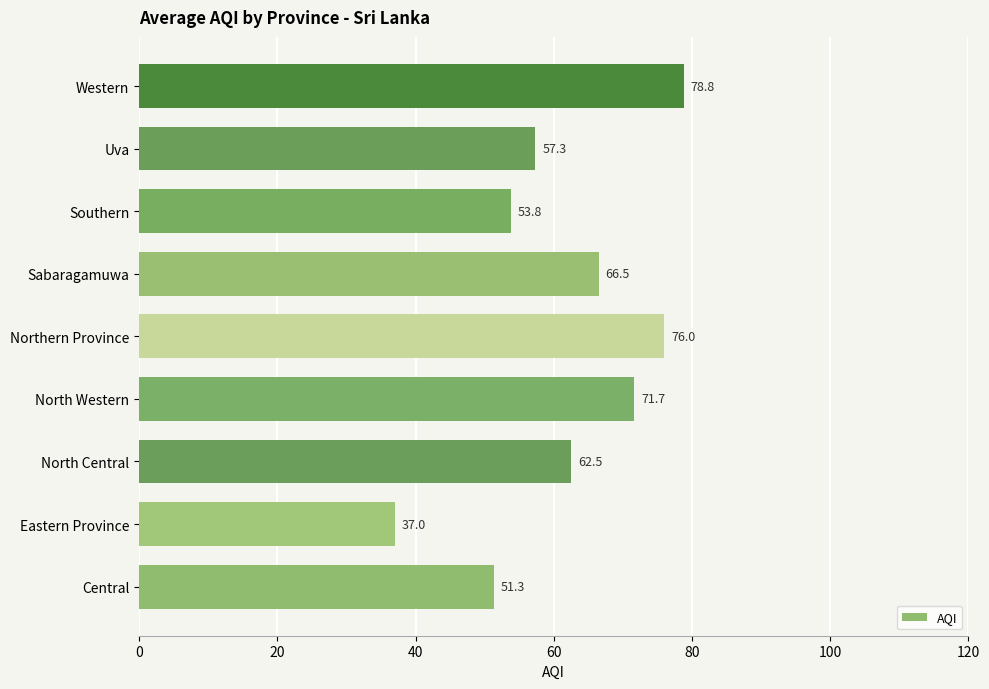

How many bars are there in total?

9